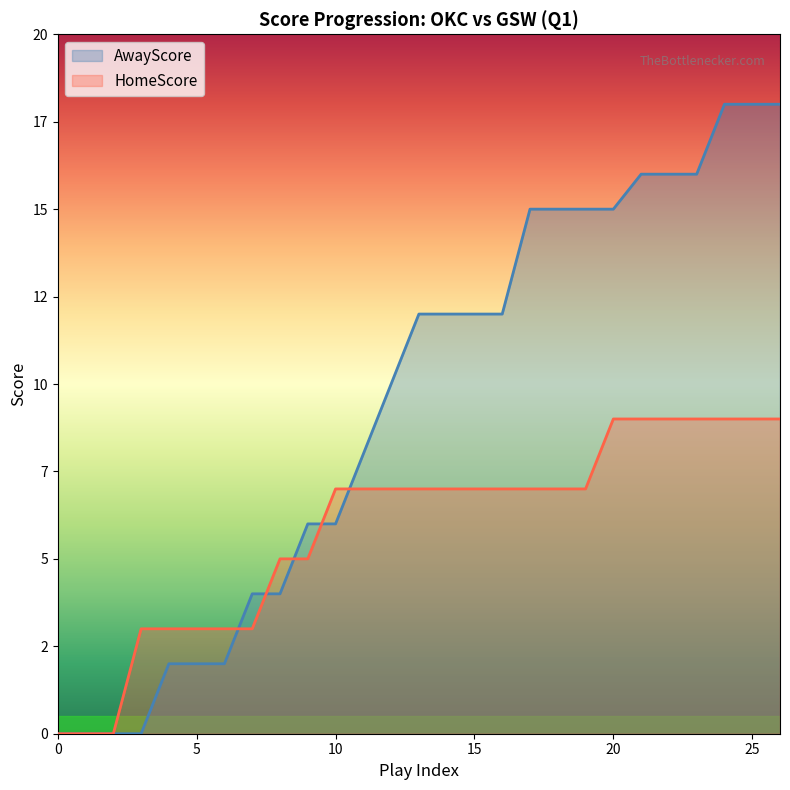

At which label is AwayScore closest to 9?

11